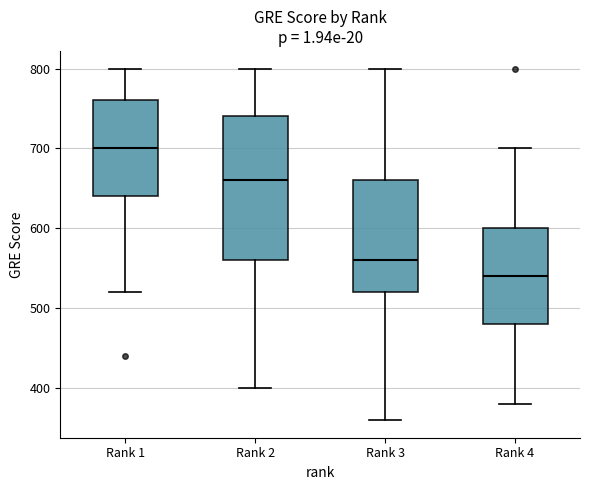

Comparing the boxes themselves (not the whiskers), which one is the tallest?

Rank 2